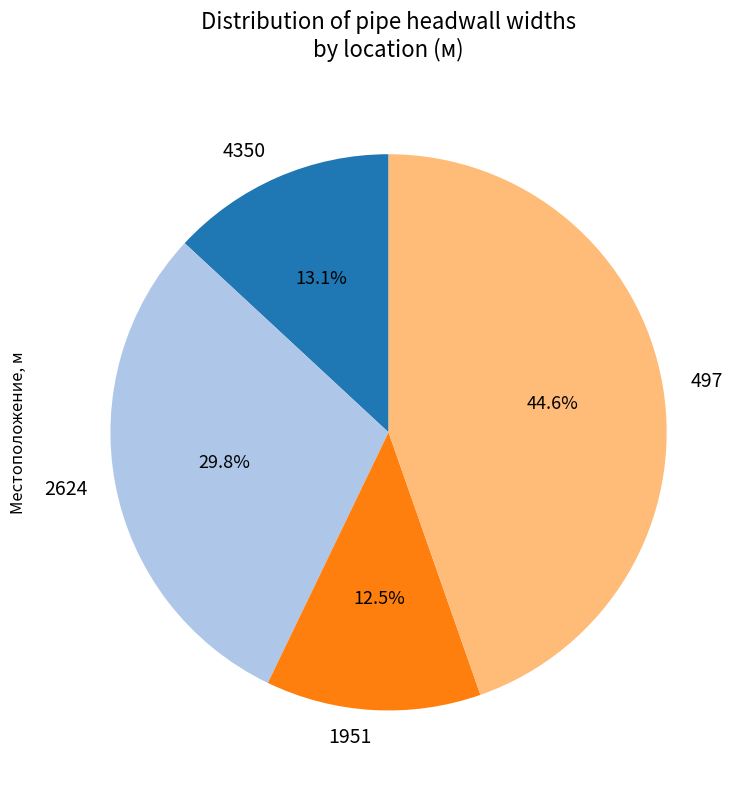

Is it true that 4350 is 22% of the pie?

False